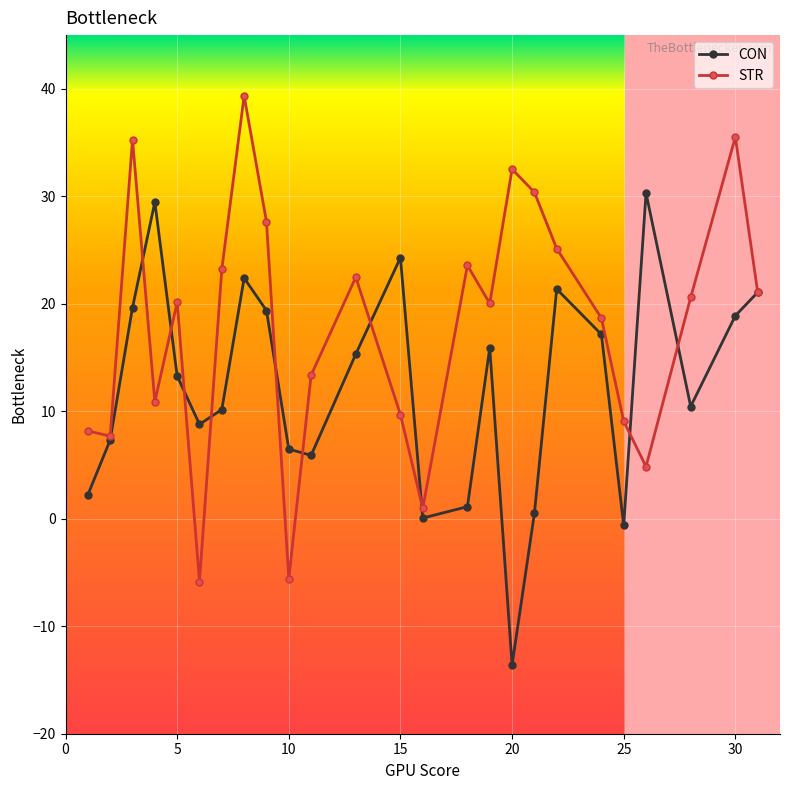

Which series has the largest range (max minus min)?

STR